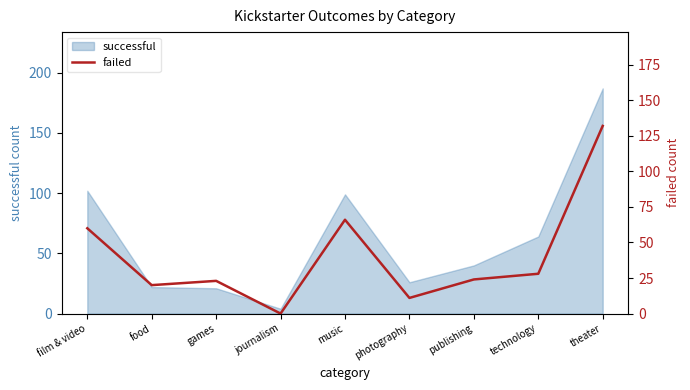

The value of successful at film & video is 62. True or false?

False